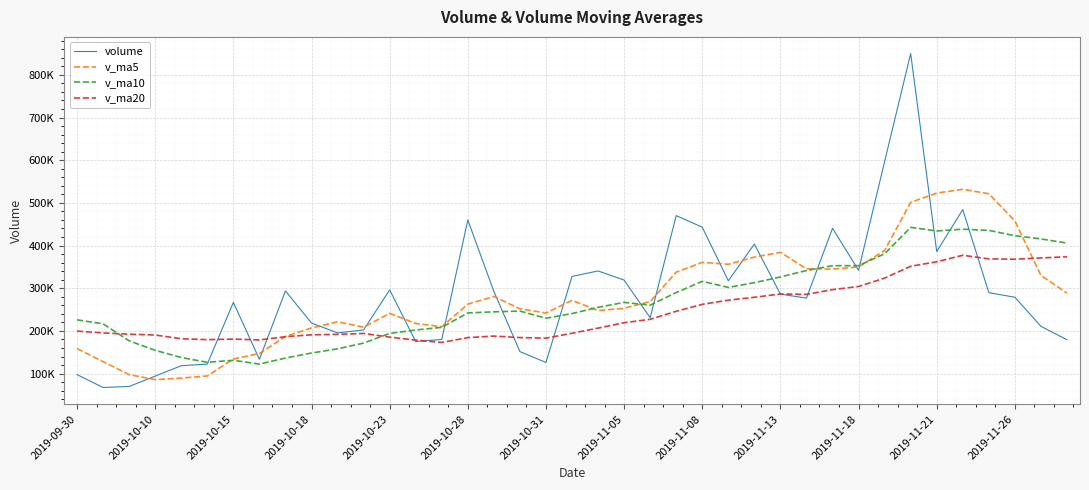

Is this an area chart (filled region under the line)?

No